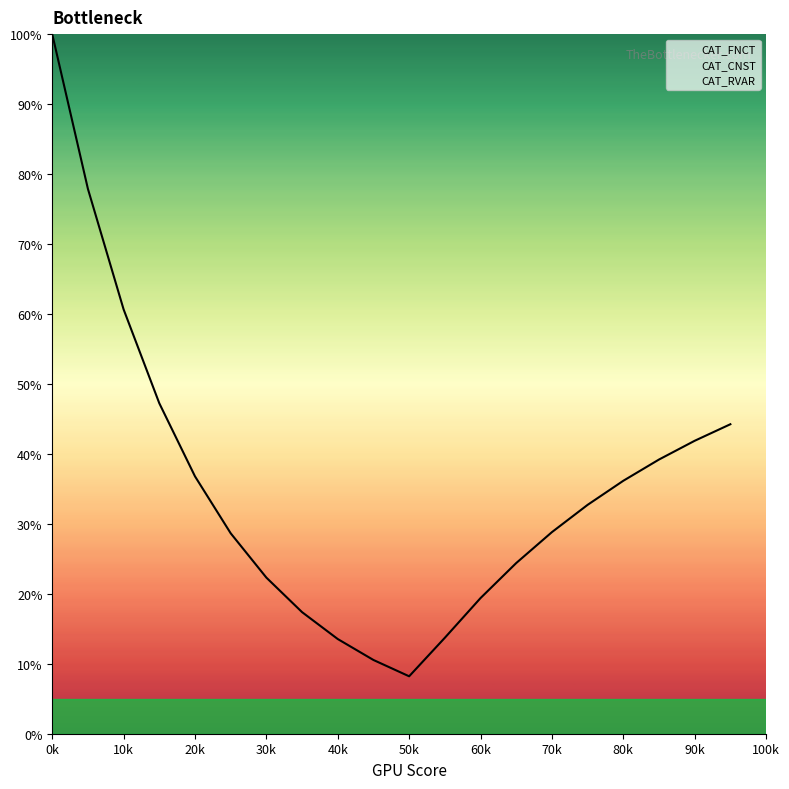

Reading right to left, list all the values displayed in this chart.

CAT_FNCT: 44.2	41.9	39.2	36.2	32.7	28.8	24.4	19.4	13.7	8.2	10.5	13.5	17.4	22.3	28.7	36.8	47.2	60.7	77.9	100.0
CAT_CNST: 0.9	1.1	1.4	1.8	2.4	3.0	3.9	5.0	6.4	8.2	10.5	13.5	17.4	22.3	28.7	36.8	47.2	60.7	77.9	100.0
CAT_RVAR: 44.2	41.9	39.2	36.2	32.7	28.8	24.4	19.4	13.7	7.3	0.0	0.0	0.0	0.0	0.0	0.0	0.0	0.0	0.0	0.0